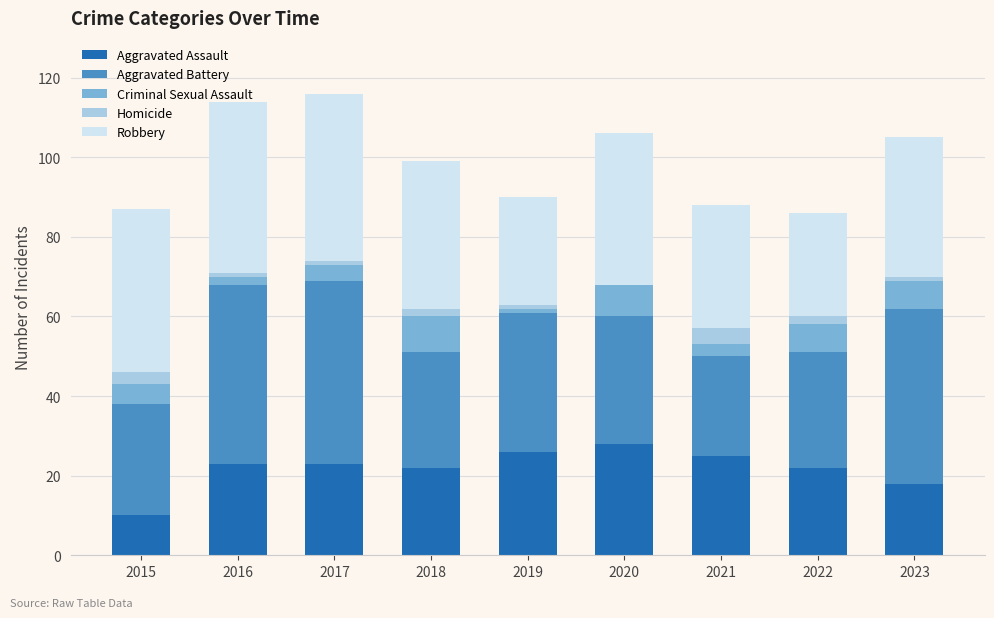

What is the total value across all series at 2020?

106